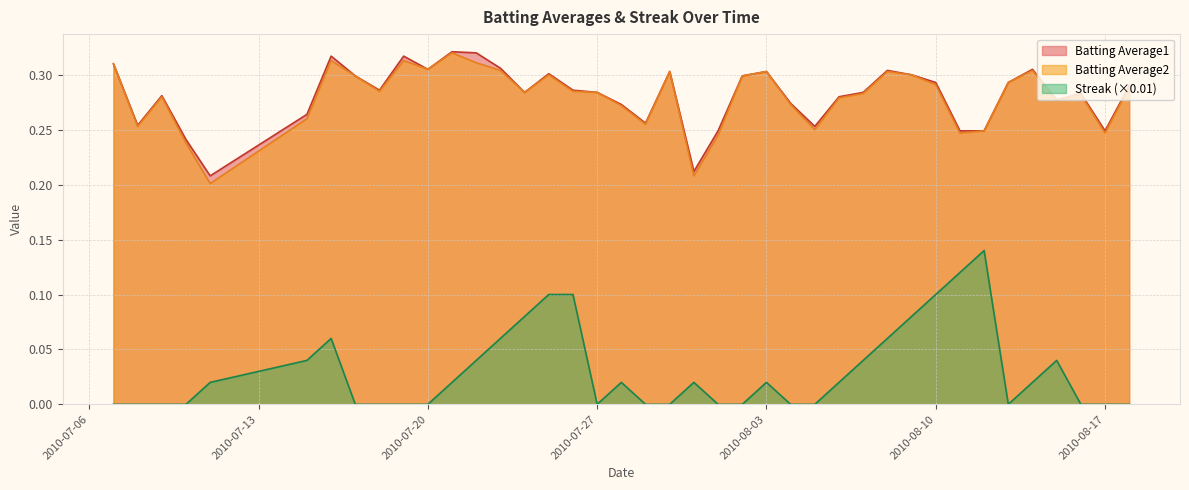

What are all the series names shown in the legend?

Batting Average1, Batting Average2, Streak (×0.01)